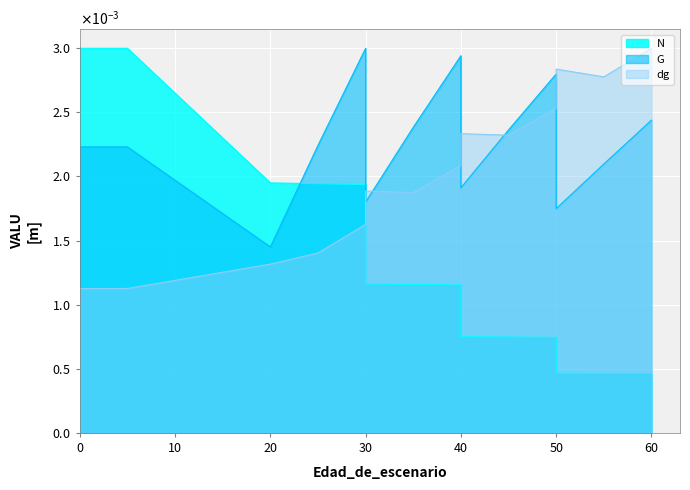

Which has a higher value, 5 or 55?

5